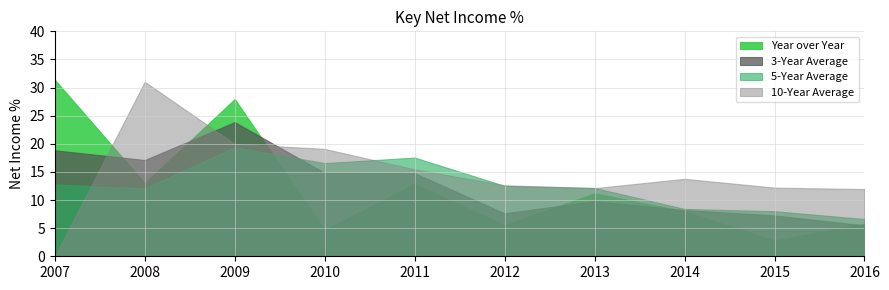

Rank the series at 2013 from lowest to highest value.

3-Year Average, Year over Year, 10-Year Average, 5-Year Average